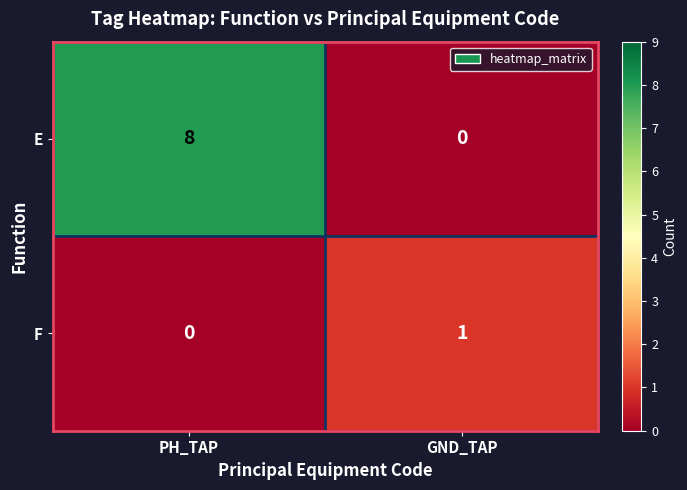

Rank the categories by E value from highest to lowest.

PH_TAP, GND_TAP